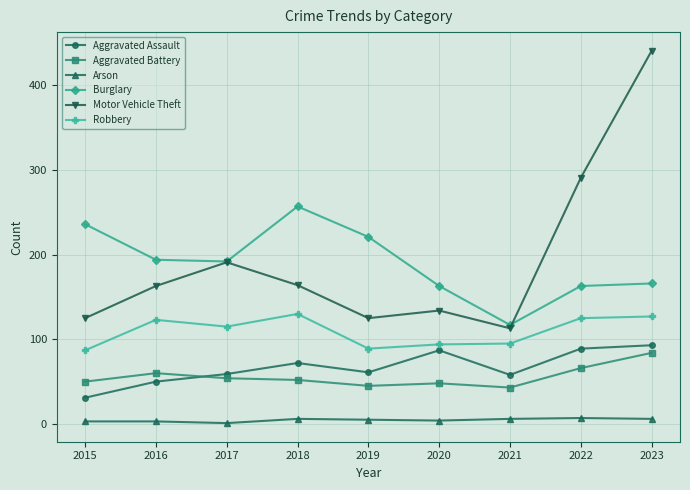

At 2021, list the series in order from largest to smallest.

Burglary, Motor Vehicle Theft, Robbery, Aggravated Assault, Aggravated Battery, Arson